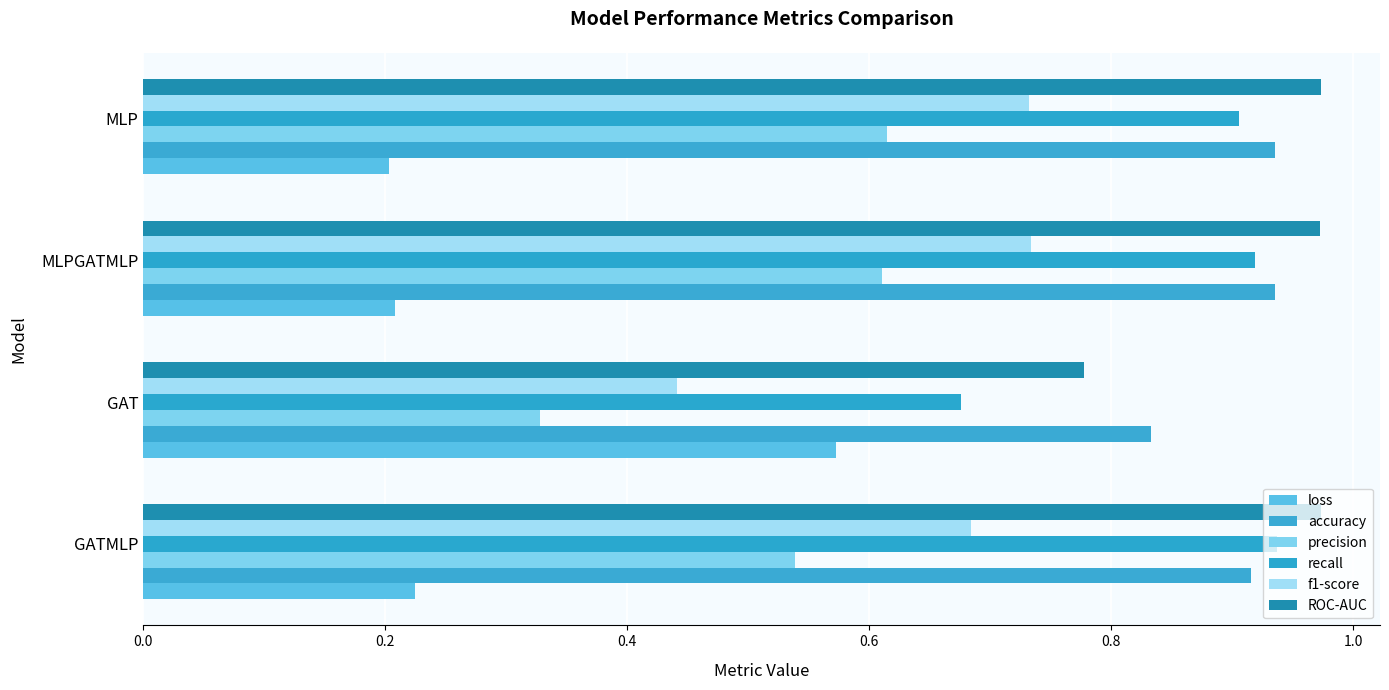

How many data points does each series have?

4